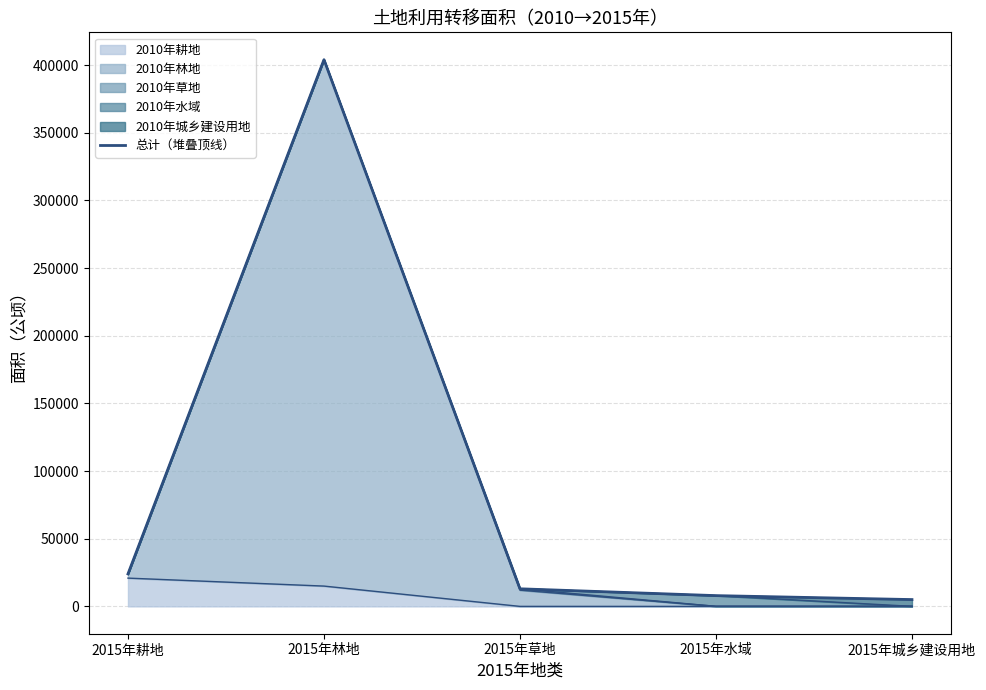

Does the chart have visible grid lines?

Yes